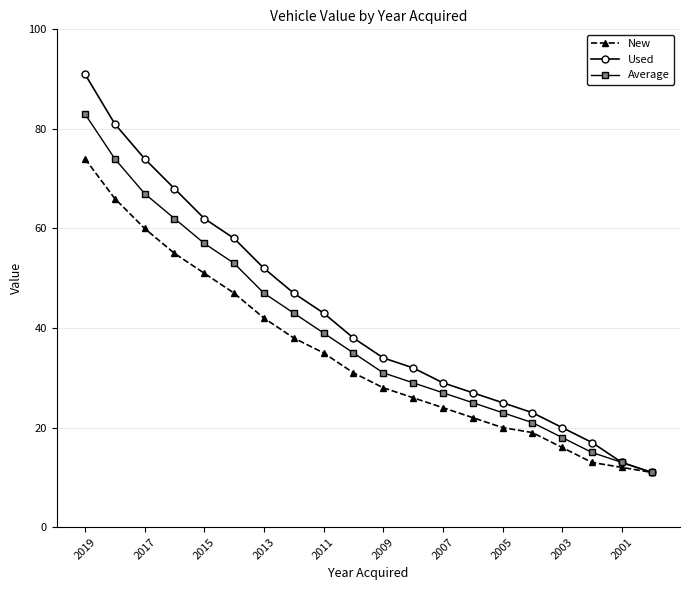

List the series in order of their overall mean, highest first.

Used, Average, New